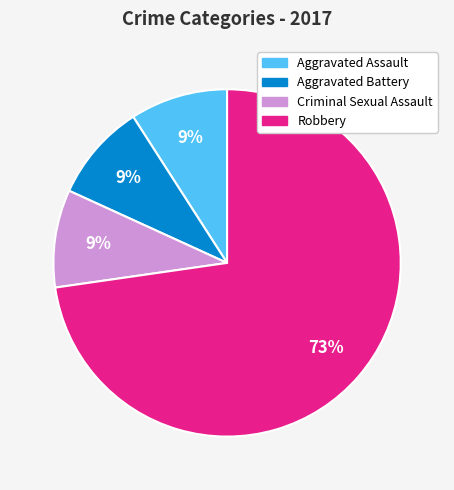

To the nearest percent, what is the average slice percentage?

25%